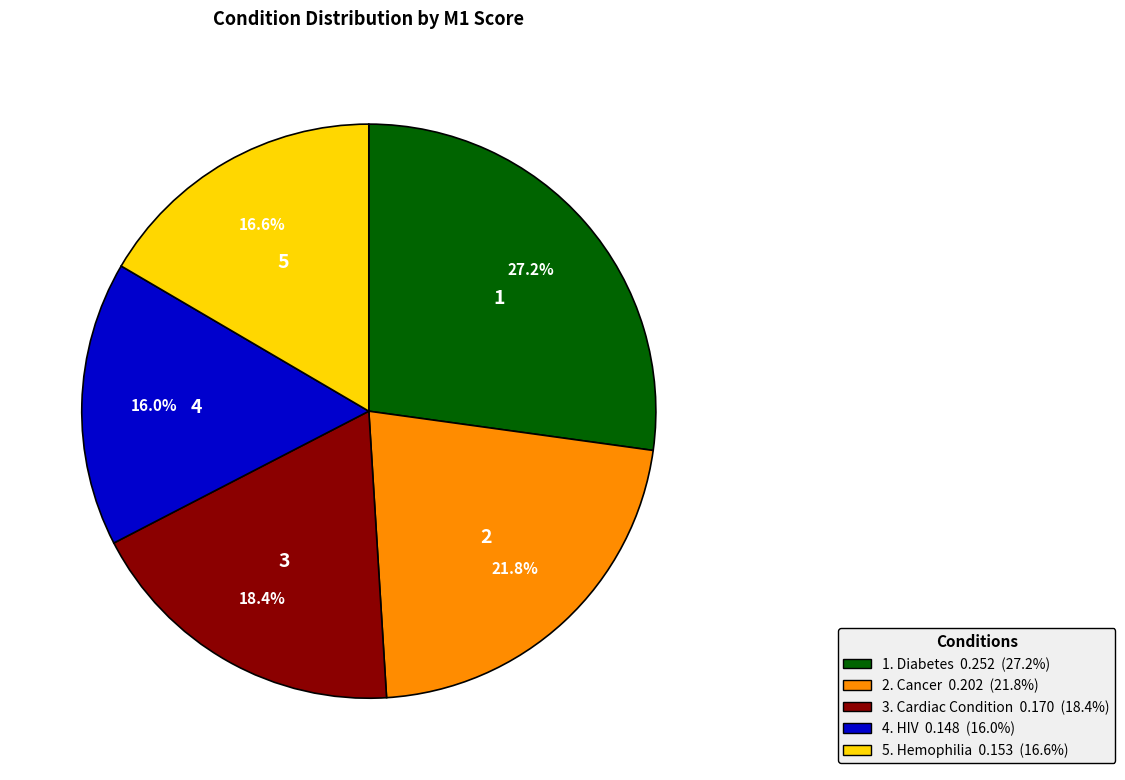

Does any single category account for the majority?

No